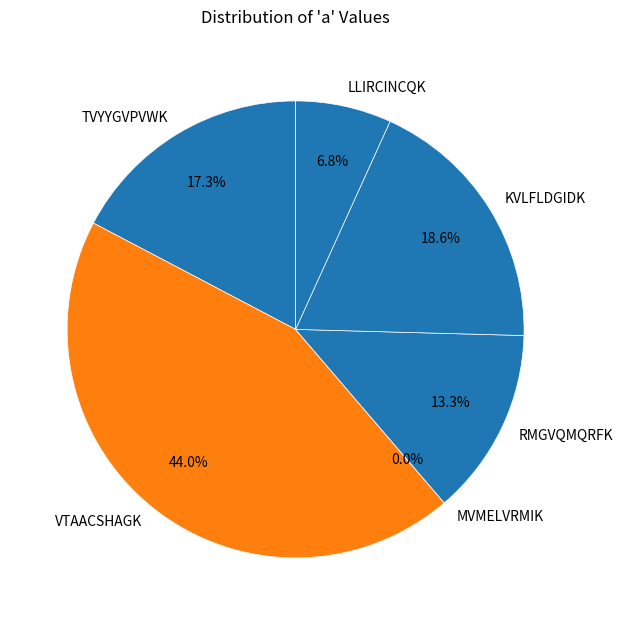

Is VTAACSHAGK the majority of the pie?

No